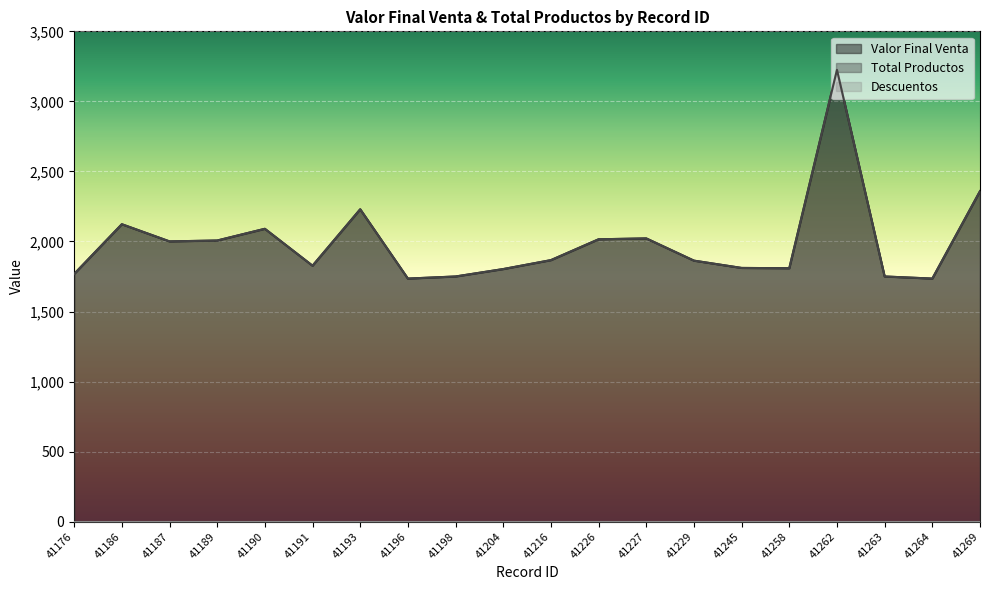

Reading left to right, transcribe all the data shown in this chart.

Valor Final Venta: 1768.0	2123.0	2000.5	2006.7	2090.4	1826.9	2229.8	1735.0	1750.0	1803.0	1866.7	2015.5	2021.7	1863.1	1811.0	1809.0	3225.0	1750.0	1735.0	2359.0
Total Productos: 1768.0	2123.0	2000.5	2006.7	2090.4	1826.9	2229.8	1735.0	1750.0	1803.0	1866.7	2015.5	2021.7	1863.1	1811.0	1809.0	3225.0	1750.0	1735.0	2359.0